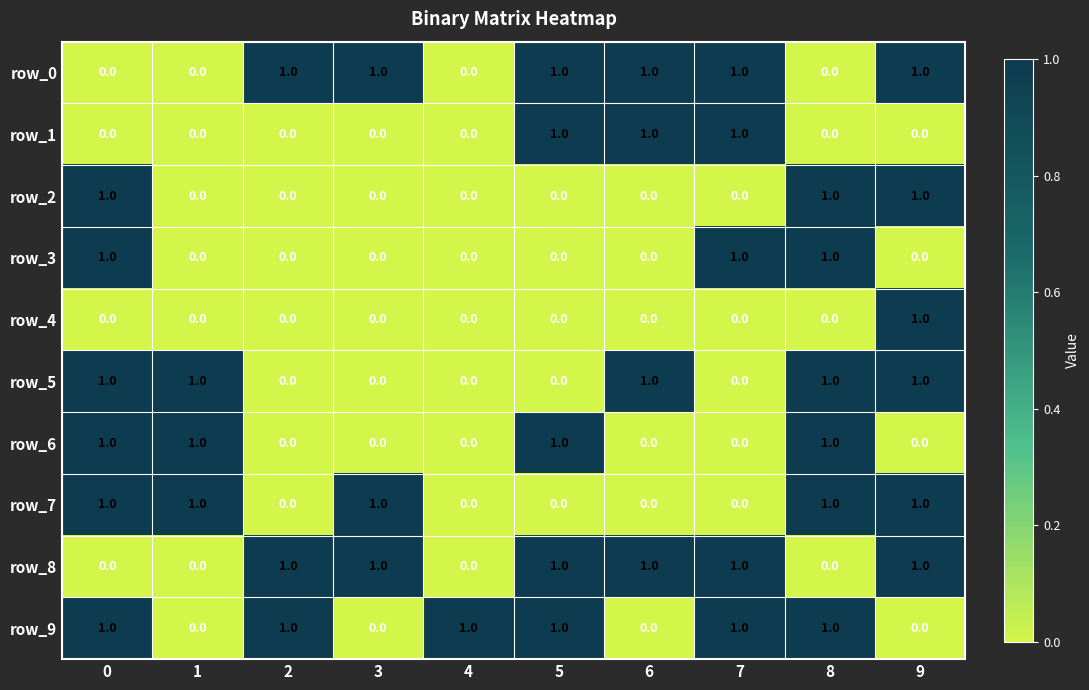

How many series are shown in this chart?

10